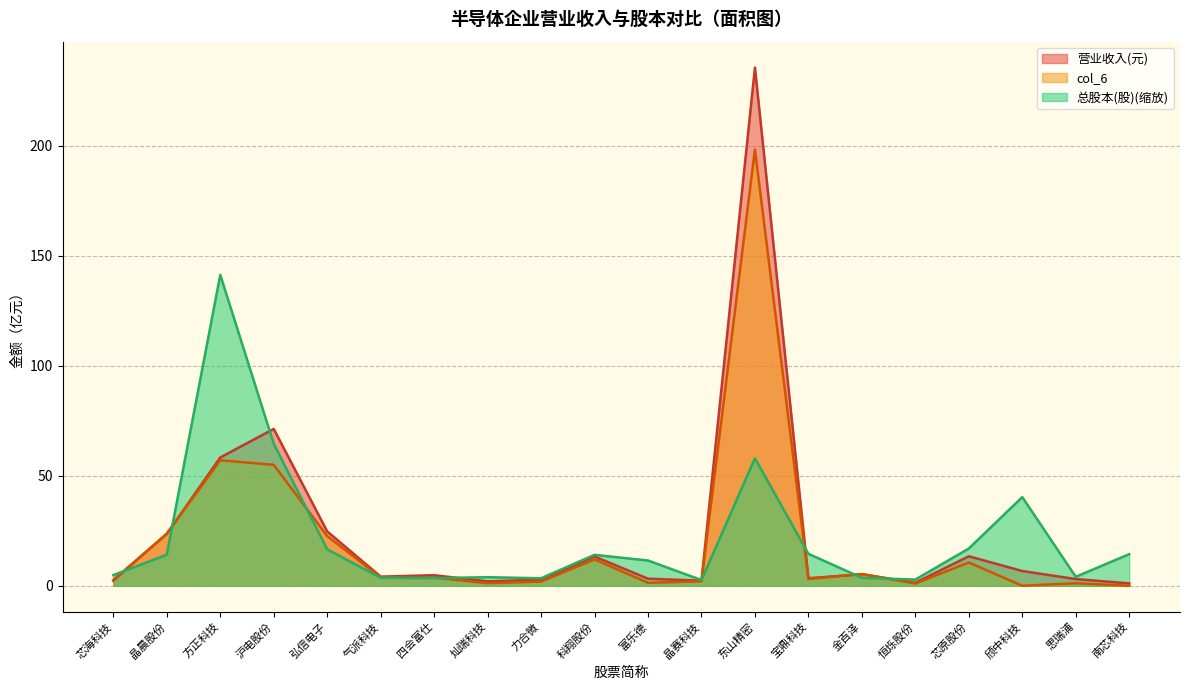

True or false: 总股本(股) and 营业收入(元) intersect in this chart.

True